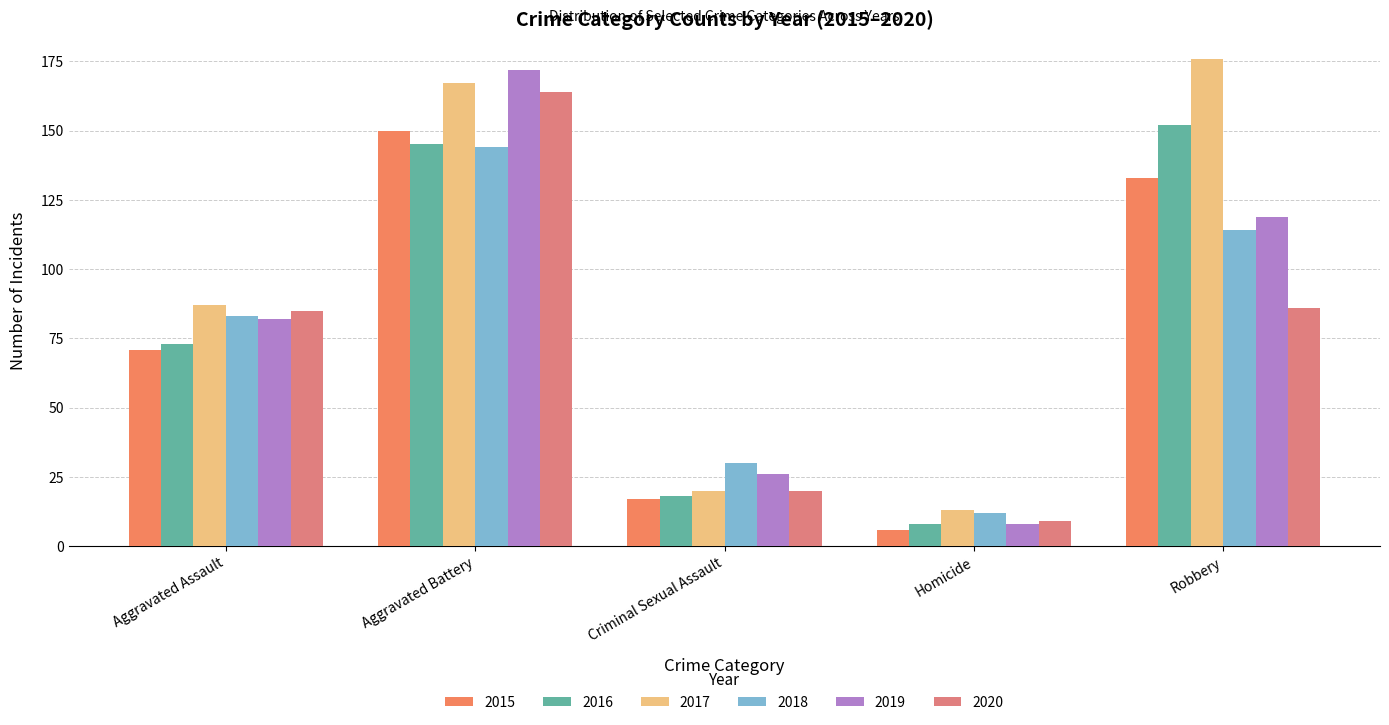

At which category is the sum across all series the highest?

Aggravated Battery